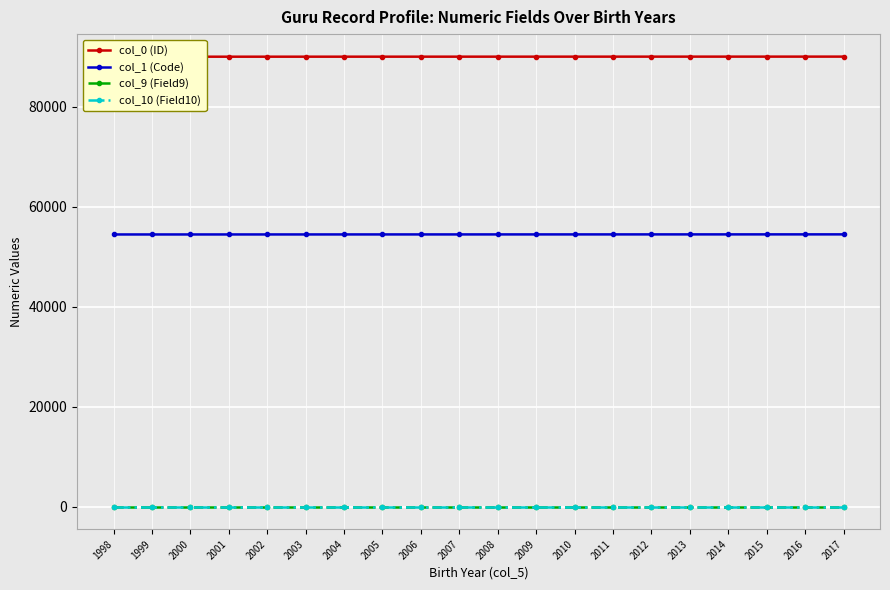

What is the value of the col_10 (Field10) point at the 14th from the left?

3